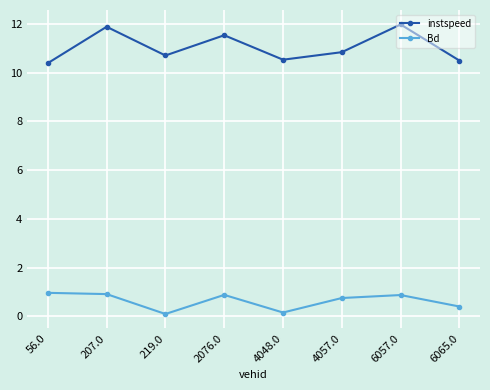

What is the value of the Bd point at the 4th from the left?

0.9